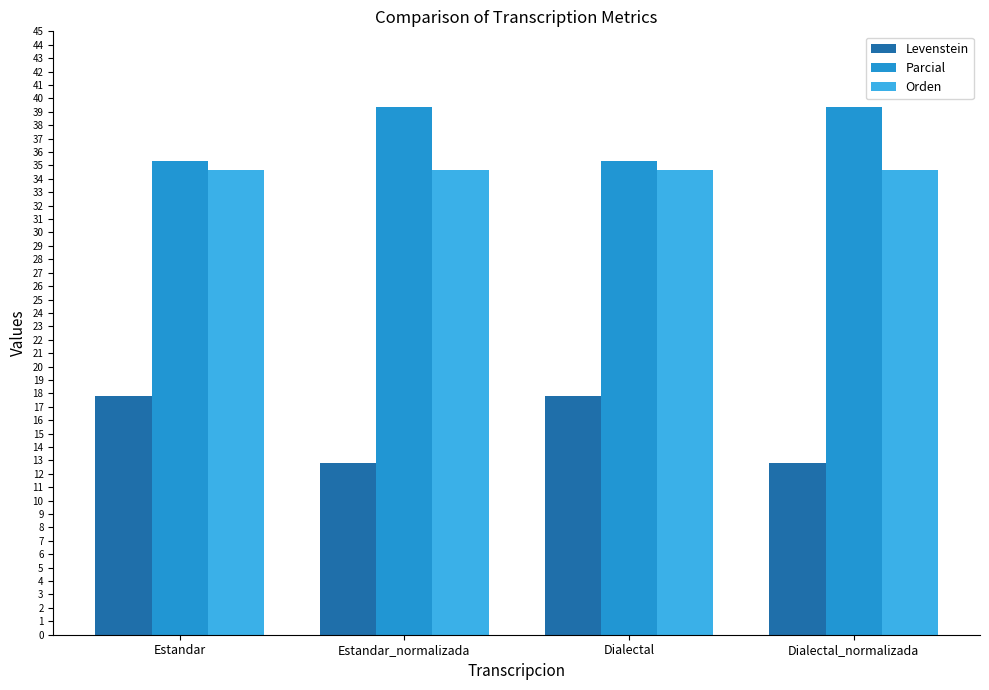

What is the value of the Orden bar at the 1st from the left?

34.7